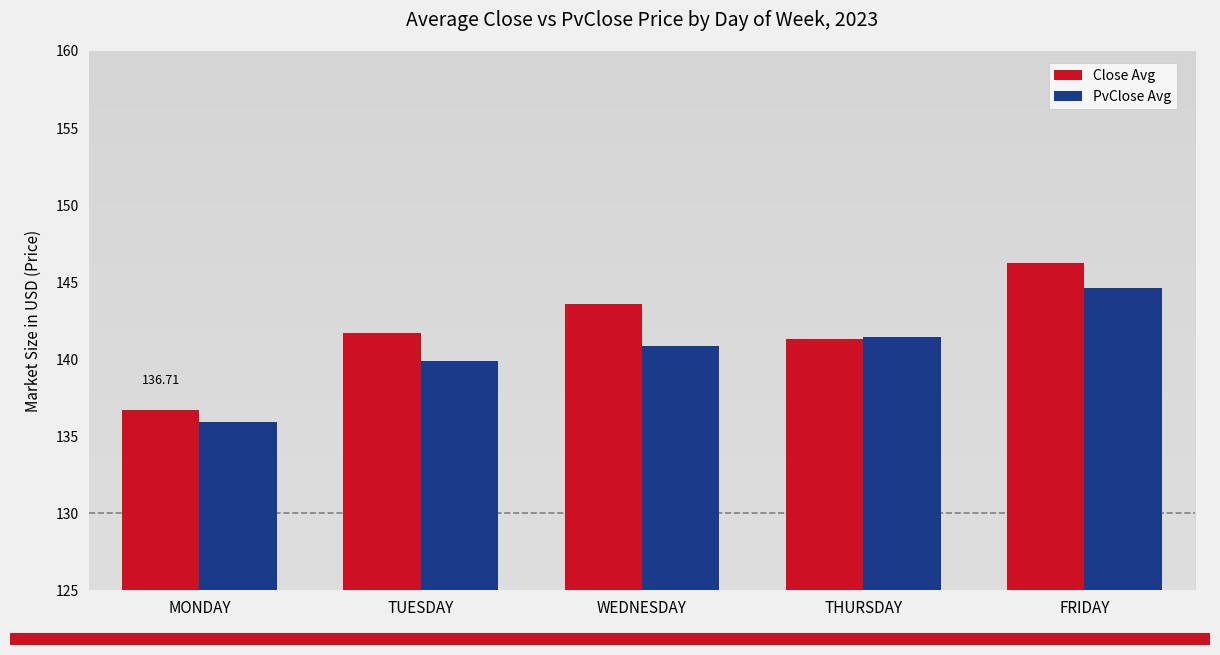

What is the greatest value displayed?

146.3